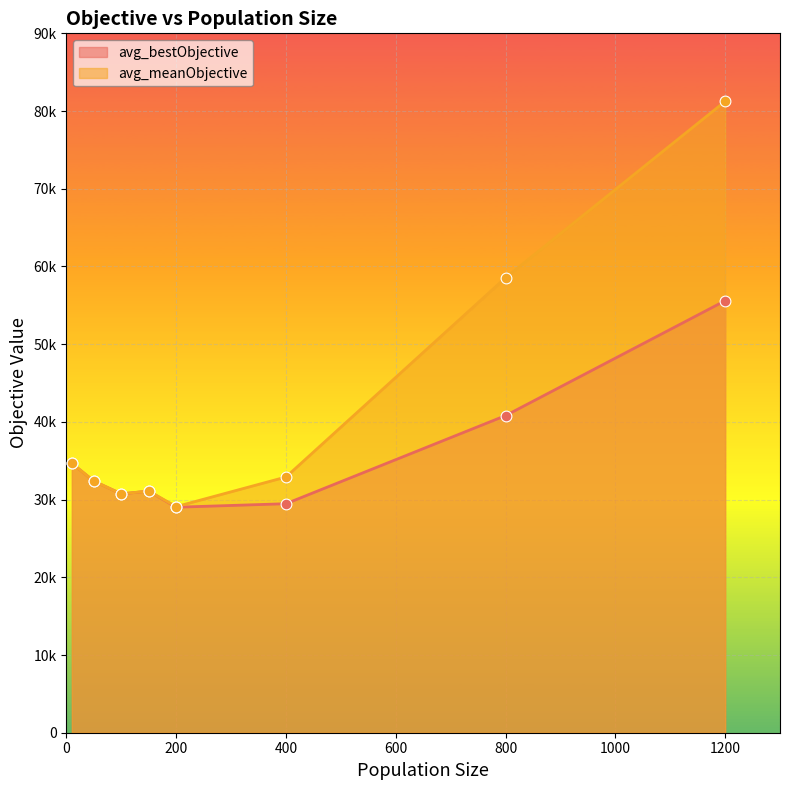

At how many categories does at least one series exceed 68587?

1